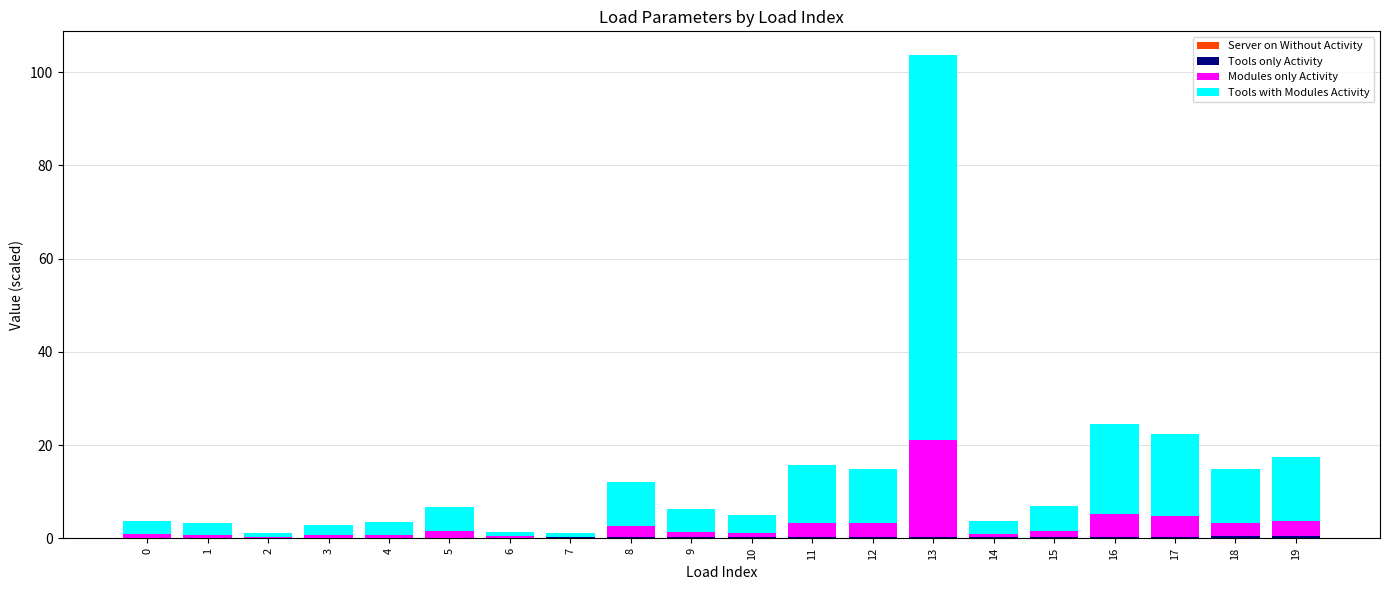

At which category is the sum across all series the highest?

13